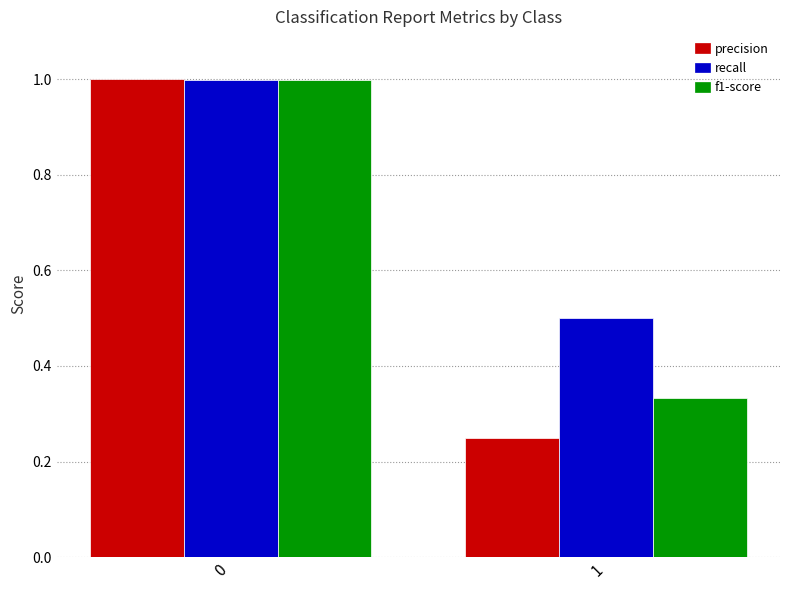

Rank the categories by f1-score value from highest to lowest.

0, 1